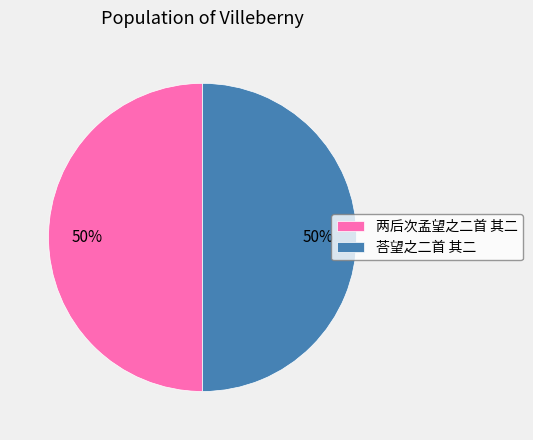

Approximately how many times larger is the value at 两后次孟望之二首 其二 compared to 荅望之二首 其二?

1.0